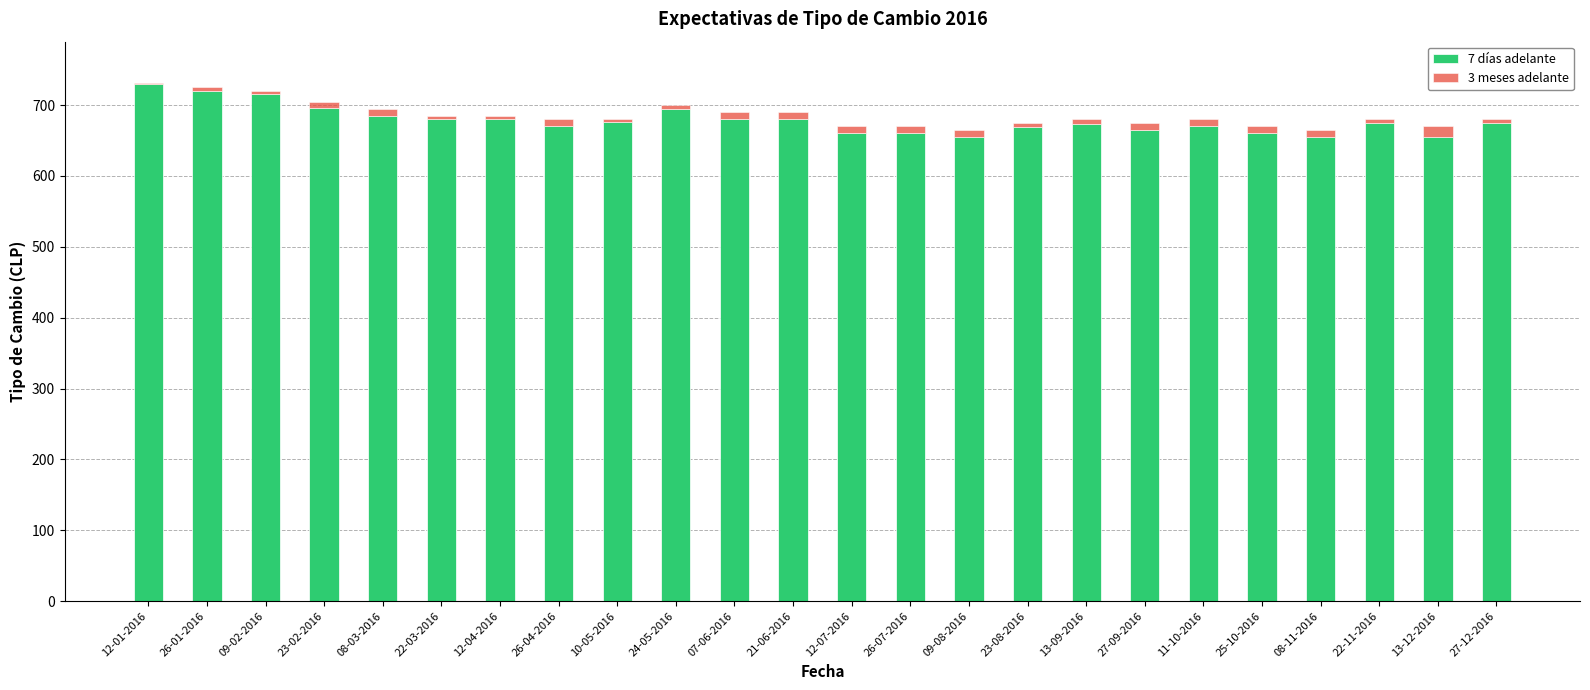

Are the bars grouped side by side (vs. stacked)?

No